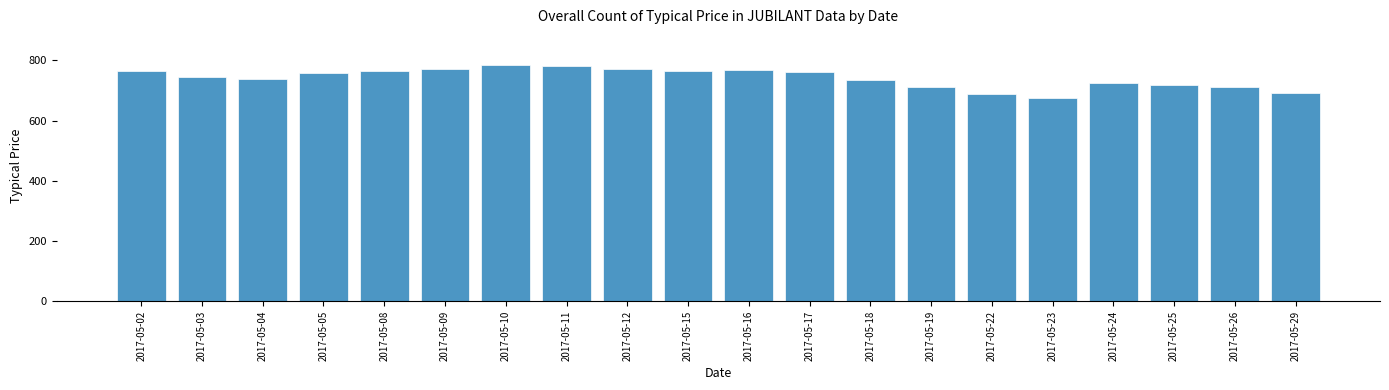

True or false: the data shows 1148.5 at 2017-05-29.

False